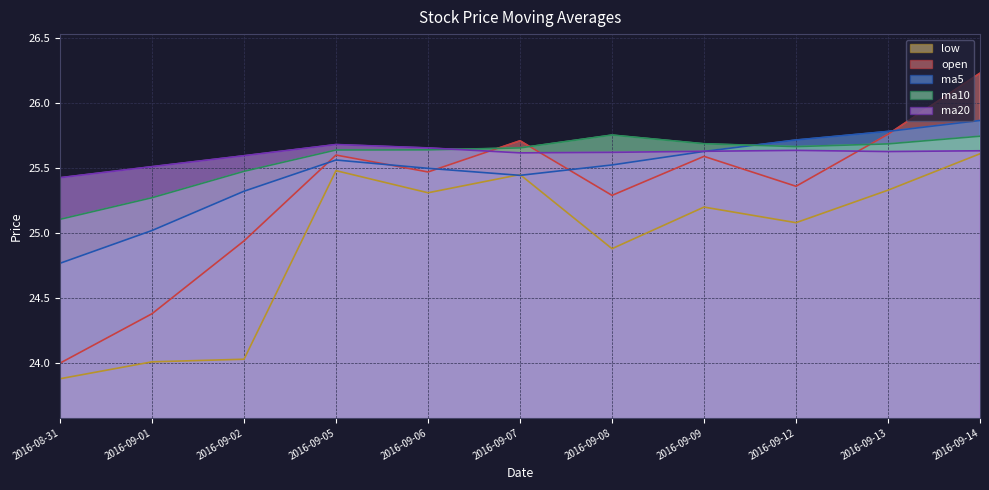

How many interior local valleys does the ma20 series have?

2